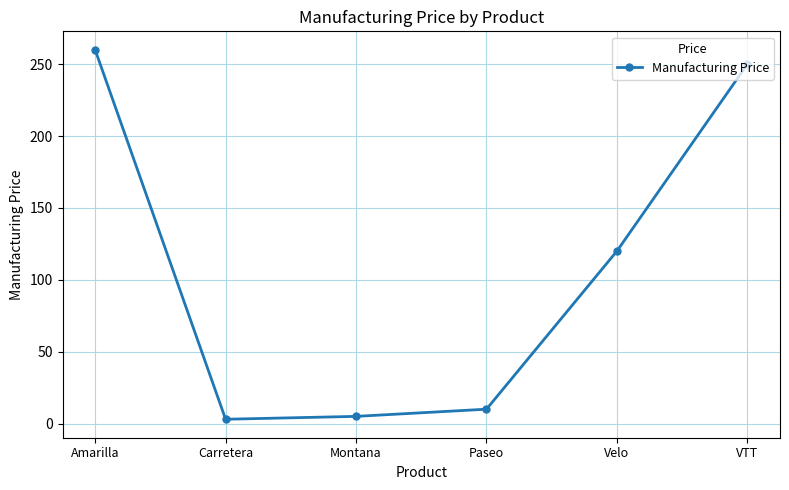

The chart shows a value of 5 at Montana. True or false?

True